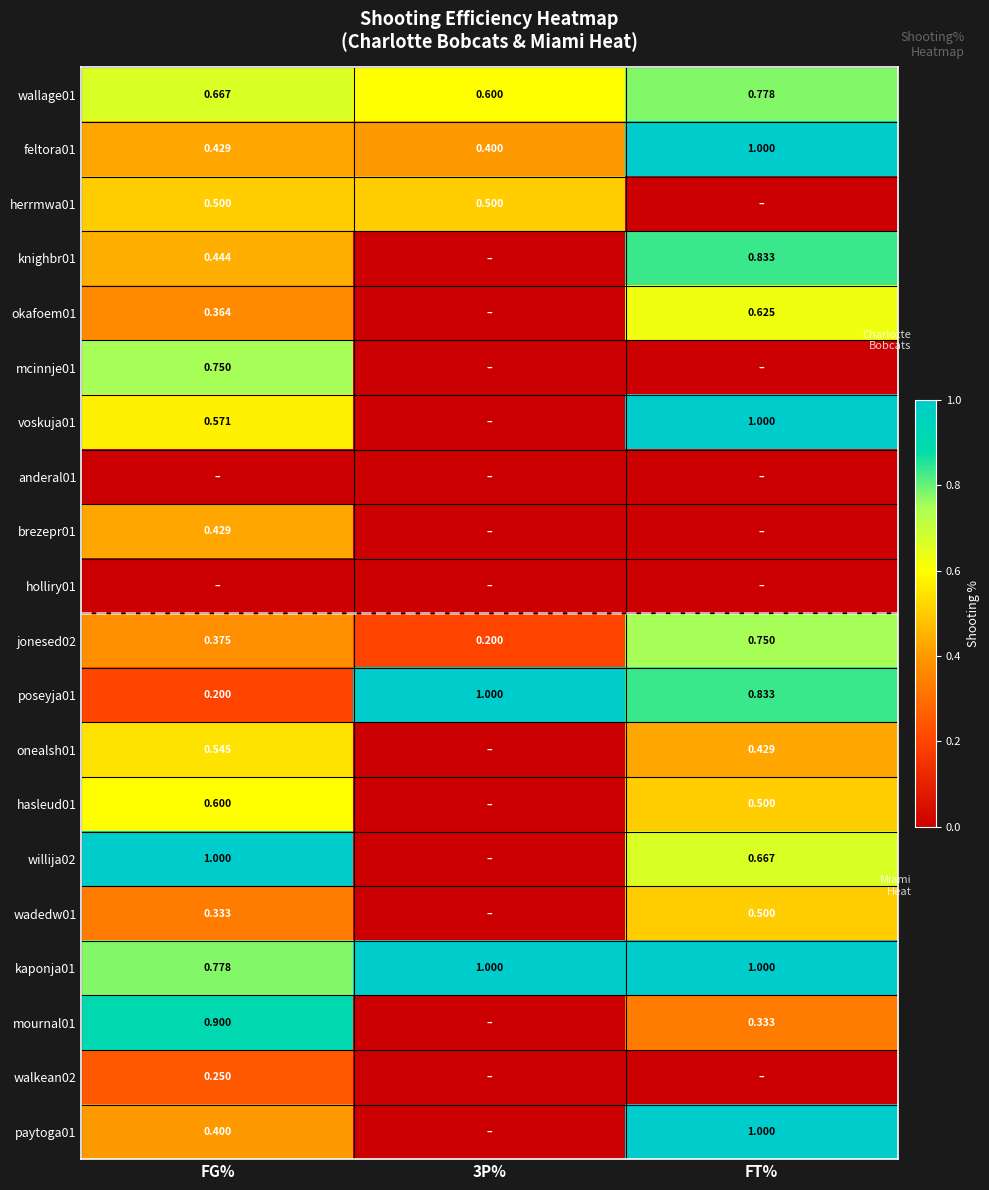

Is the value of mournal01 at FG% greater than the value of wallage01 at FT%?

Yes